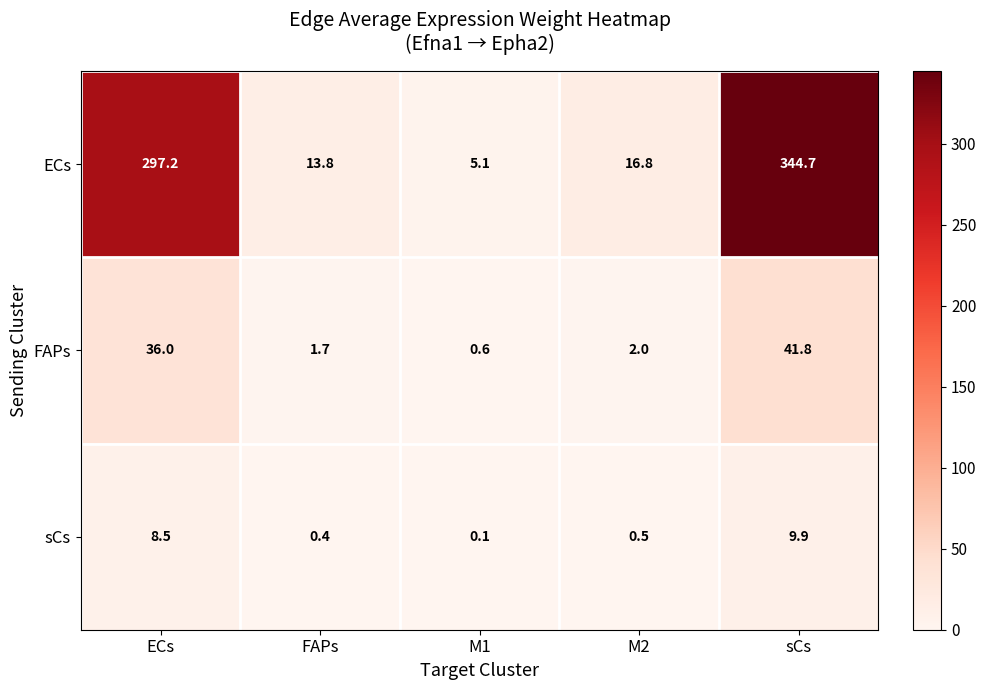

What is the minimum value shown in the chart?

0.1